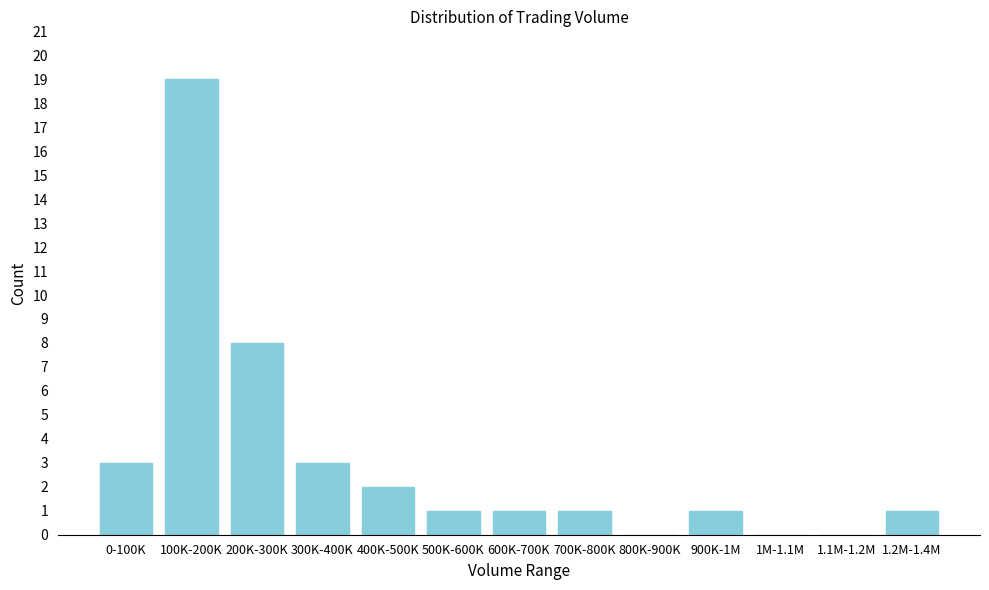

Reading right to left, what are all the values shown in this chart?

1.2M-1.4M=1	1.1M-1.2M=0	1M-1.1M=0	900K-1M=1	800K-900K=0	700K-800K=1	600K-700K=1	500K-600K=1	400K-500K=2	300K-400K=3	200K-300K=8	100K-200K=19	0-100K=3